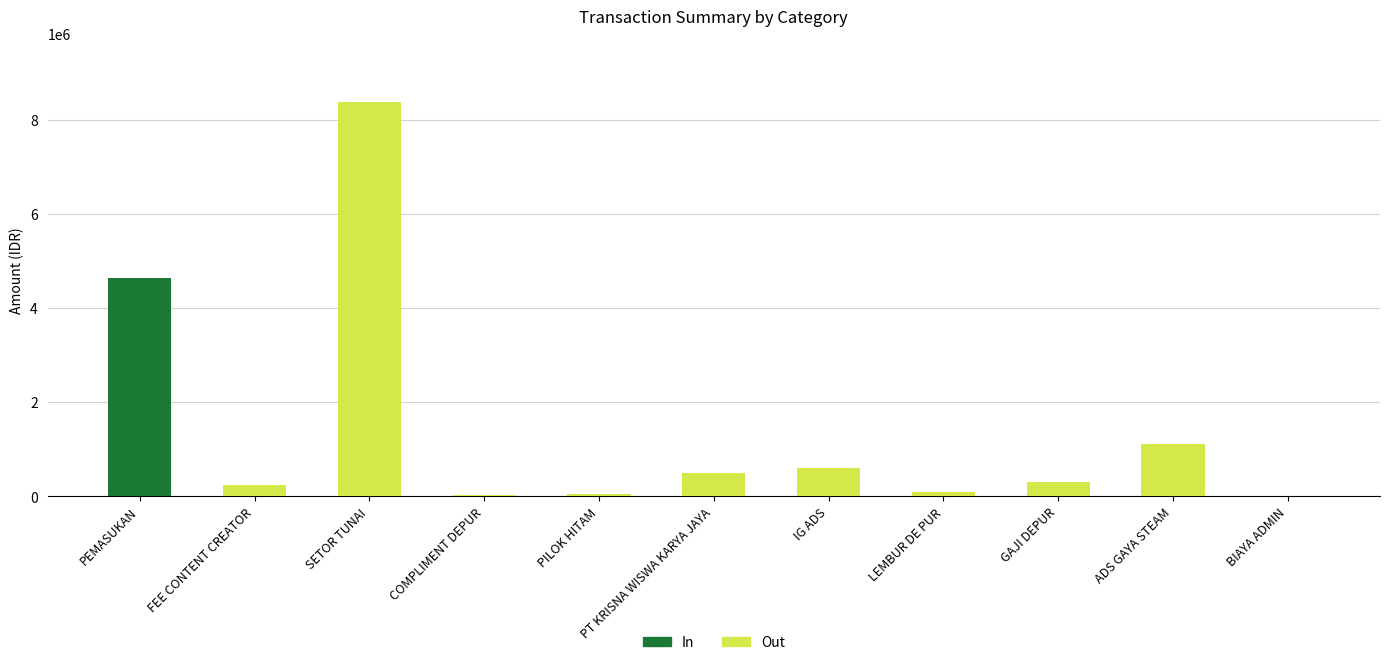

What is the sum of all In values?

4639000